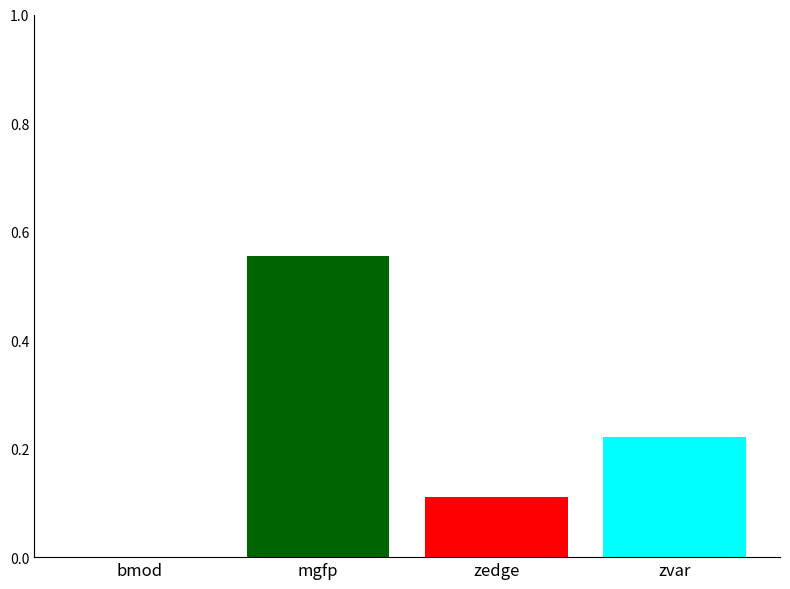

What is the sum of the values at zedge and mgfp?

0.7